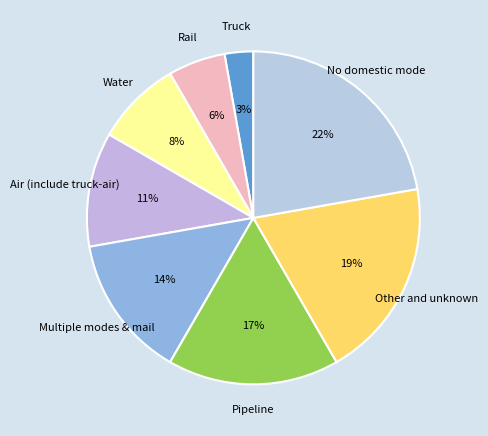

Which has a higher value, Water or Multiple modes & mail?

Multiple modes & mail